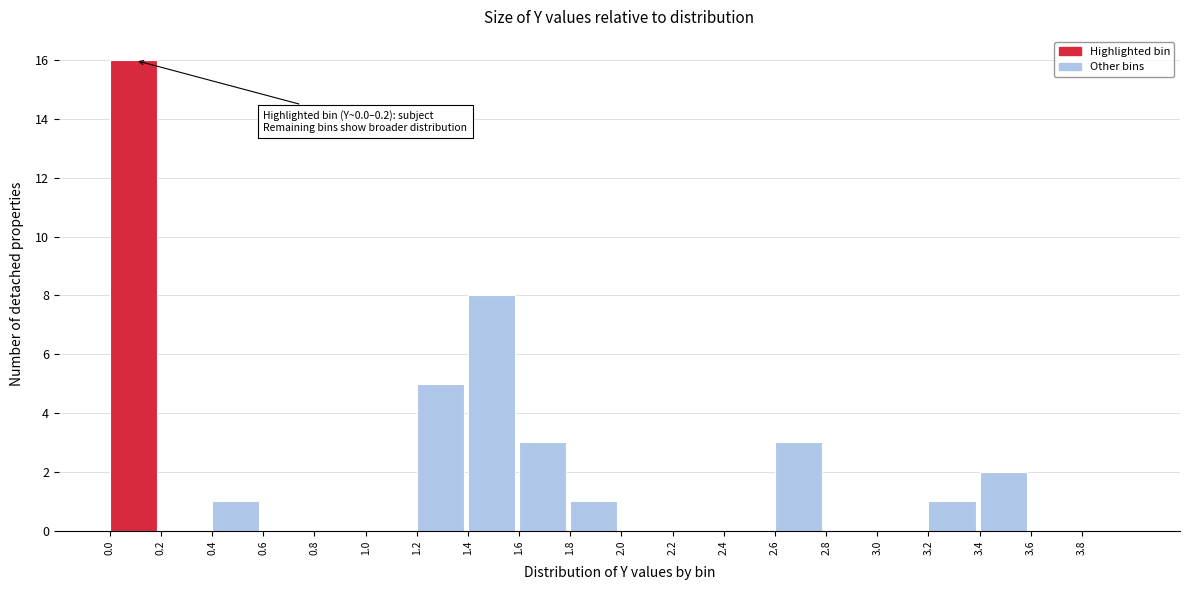

Which range on the x-axis has the tallest bar?

0.0 to 0.2